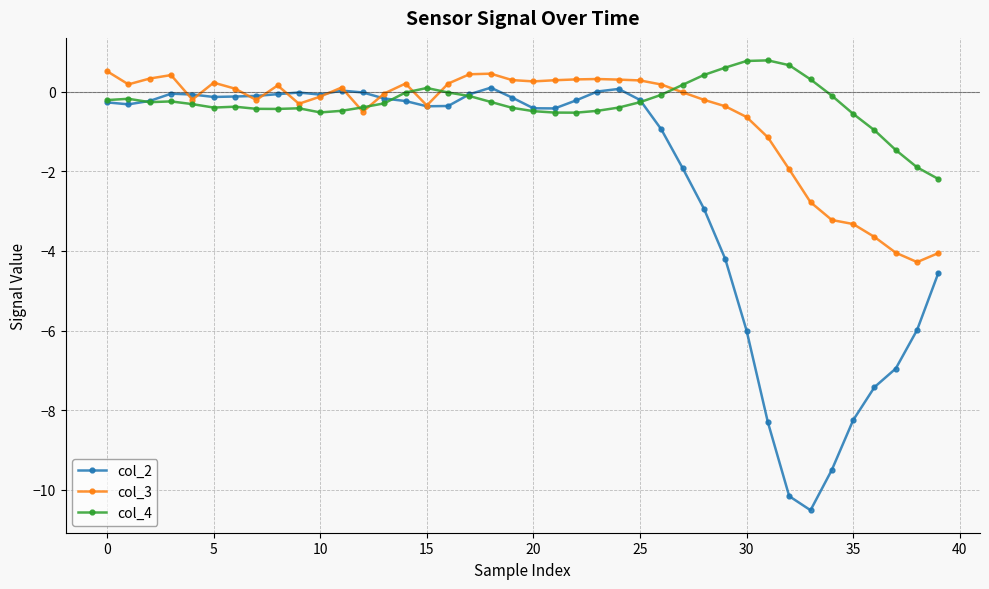

Which series has the widest spread of values?

col_2